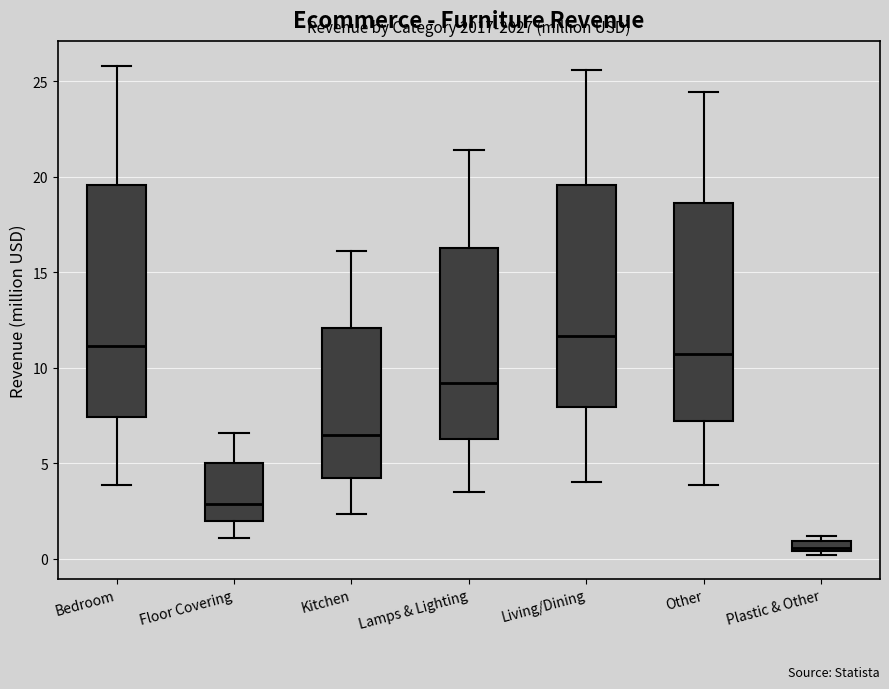

Which box's median line is the highest?

Living/Dining